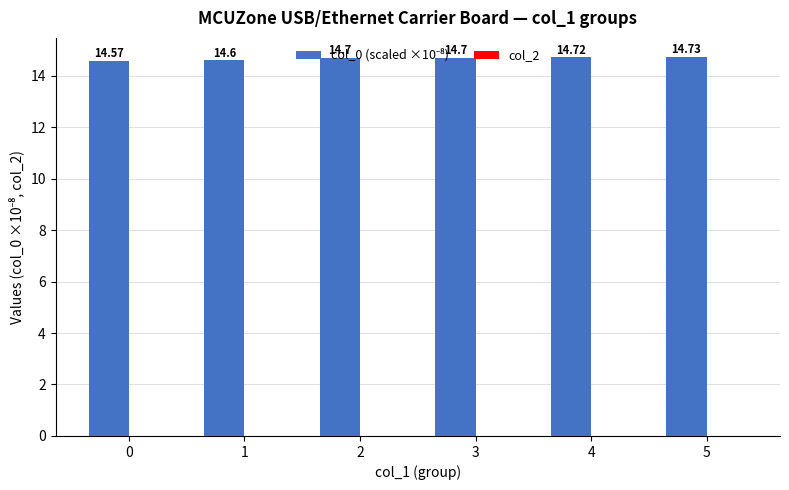

Count the number of data series in this chart.

1